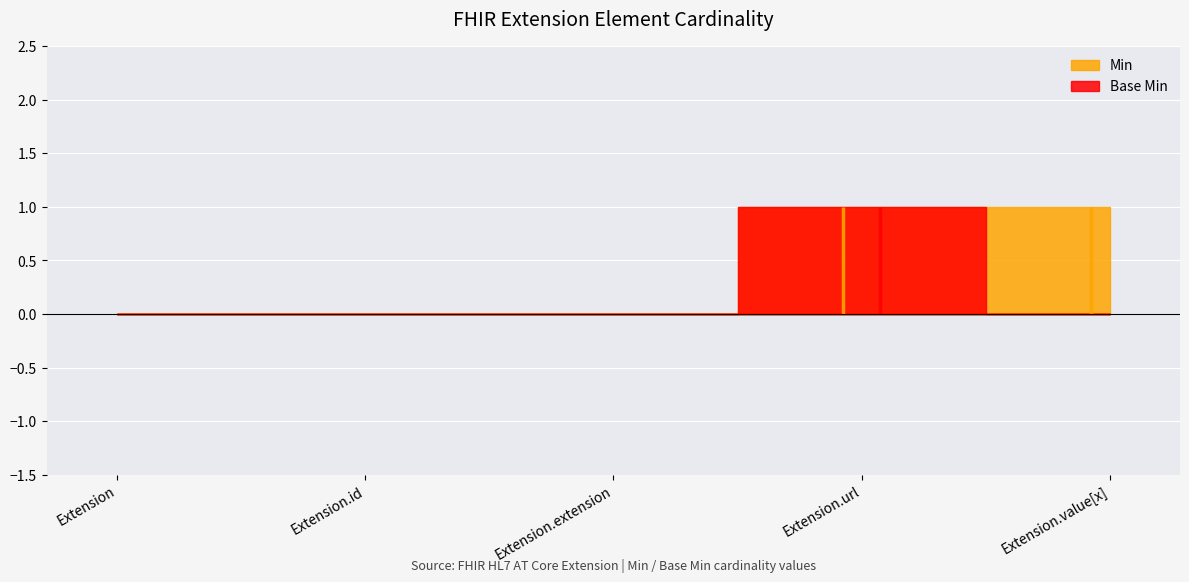

List the series in order of their overall mean, highest first.

Min, Base Min